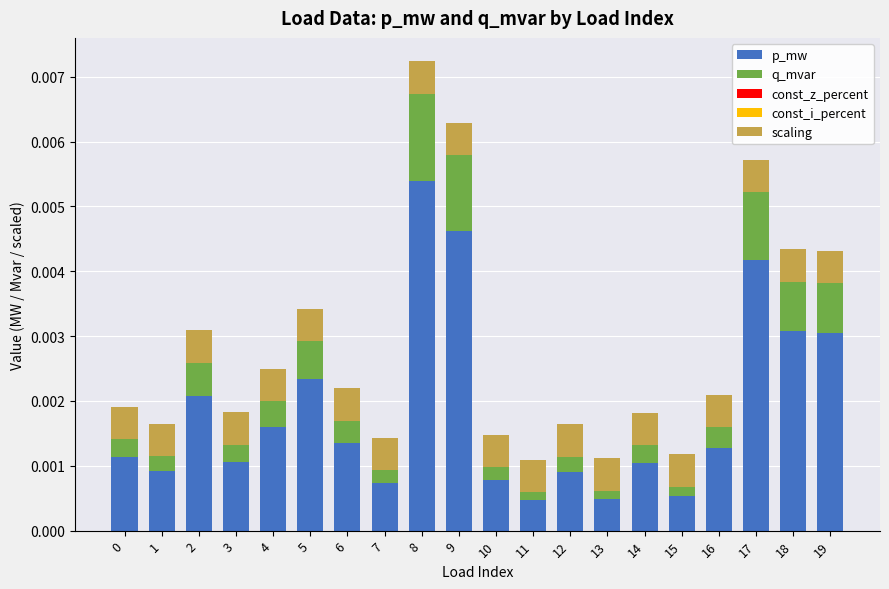

At which category is the sum across all series the highest?

8